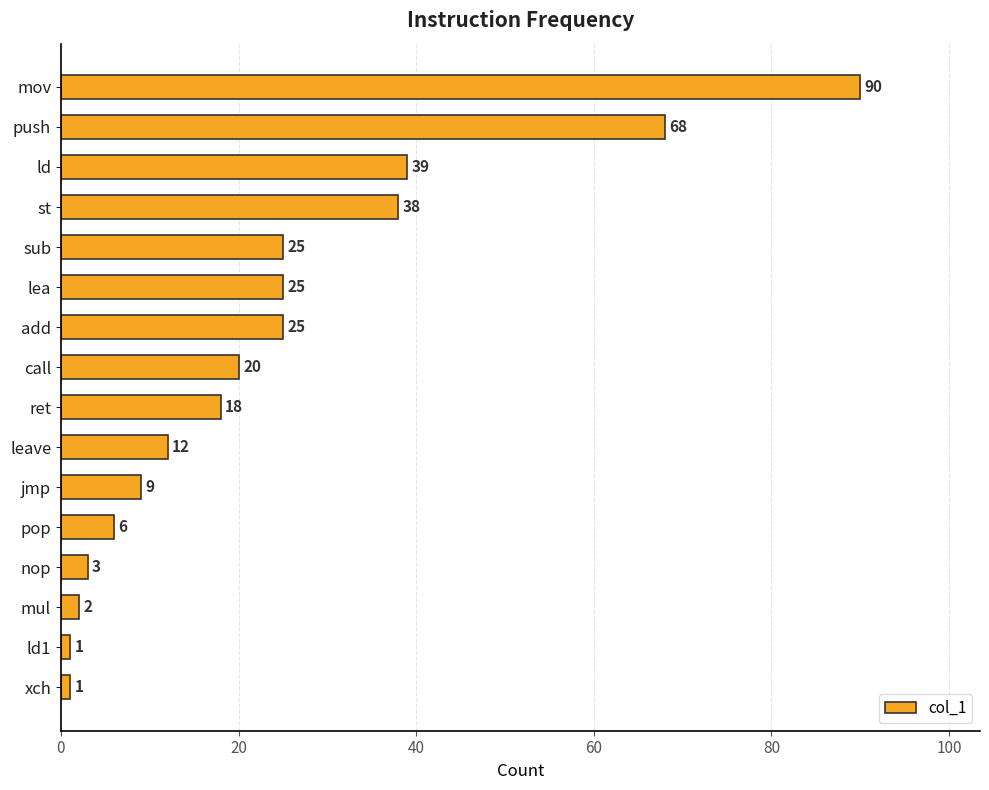

Reading top to bottom, transcribe all the data shown in this chart.

mov=90	push=68	ld=39	st=38	sub=25	lea=25	add=25	call=20	ret=18	leave=12	jmp=9	pop=6	nop=3	mul=2	ld1=1	xch=1